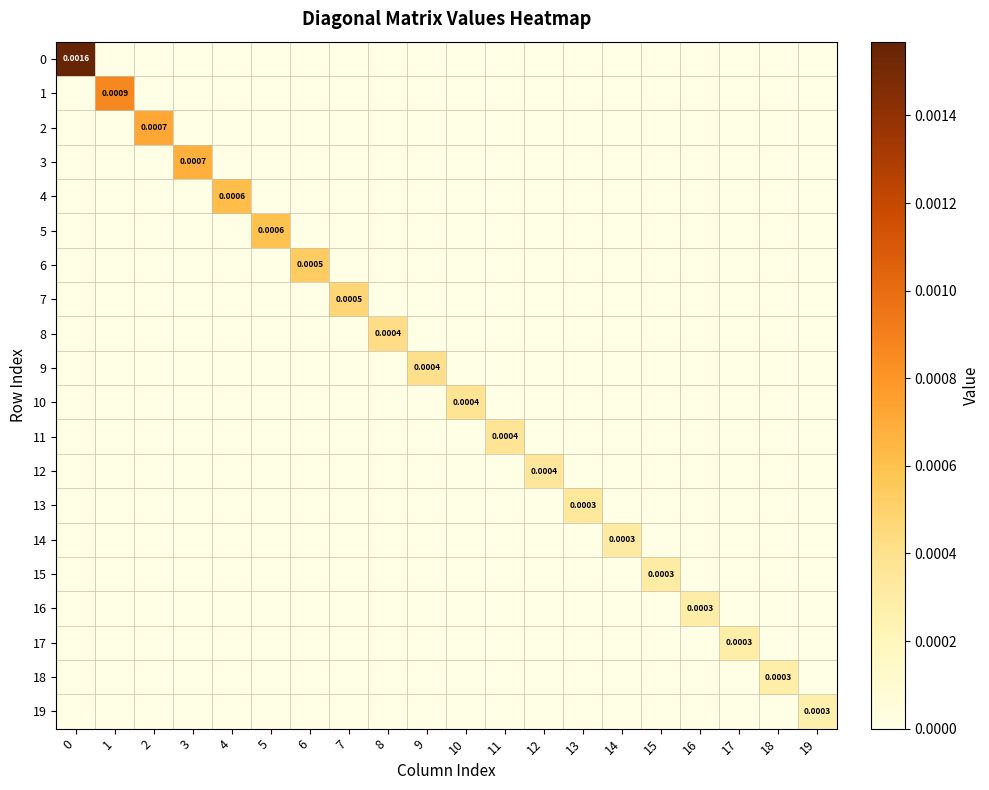

How many 2 values are between 0 and 1?

20